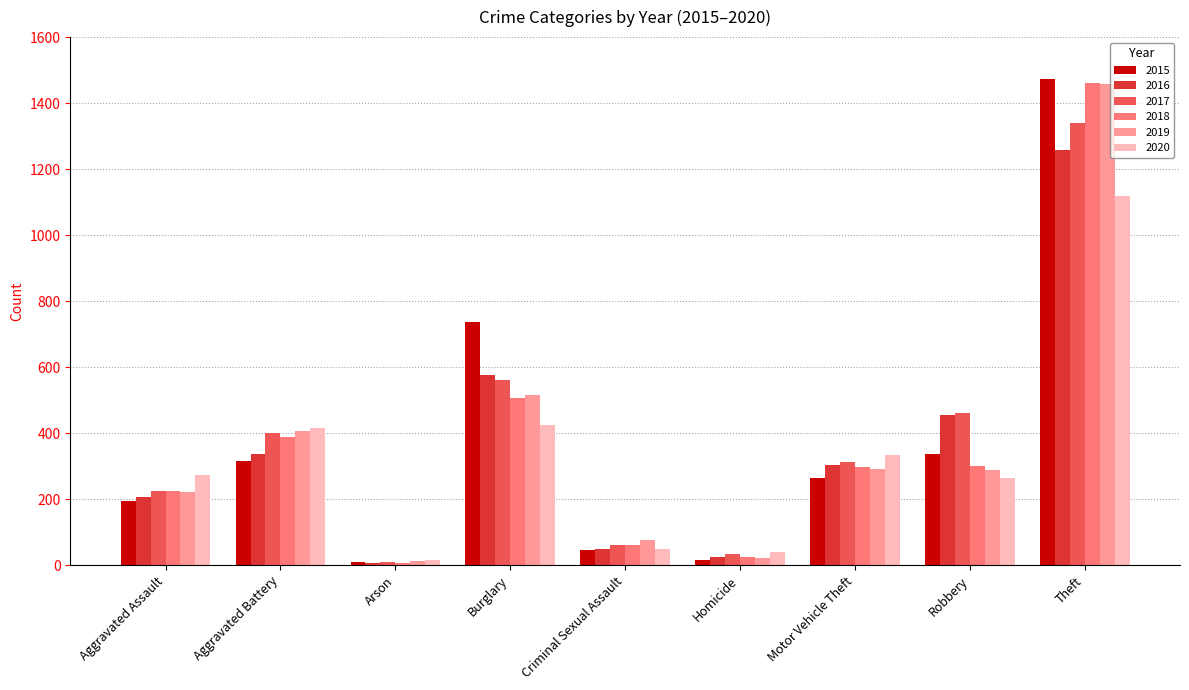

Does the chart contain stacked bars?

No